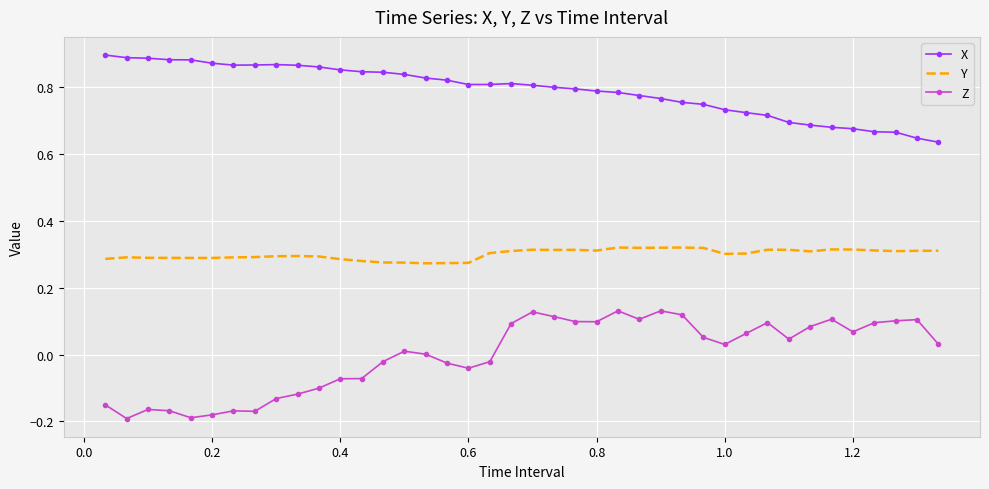

Rank the series by their average value, from highest to lowest.

X, Y, Z